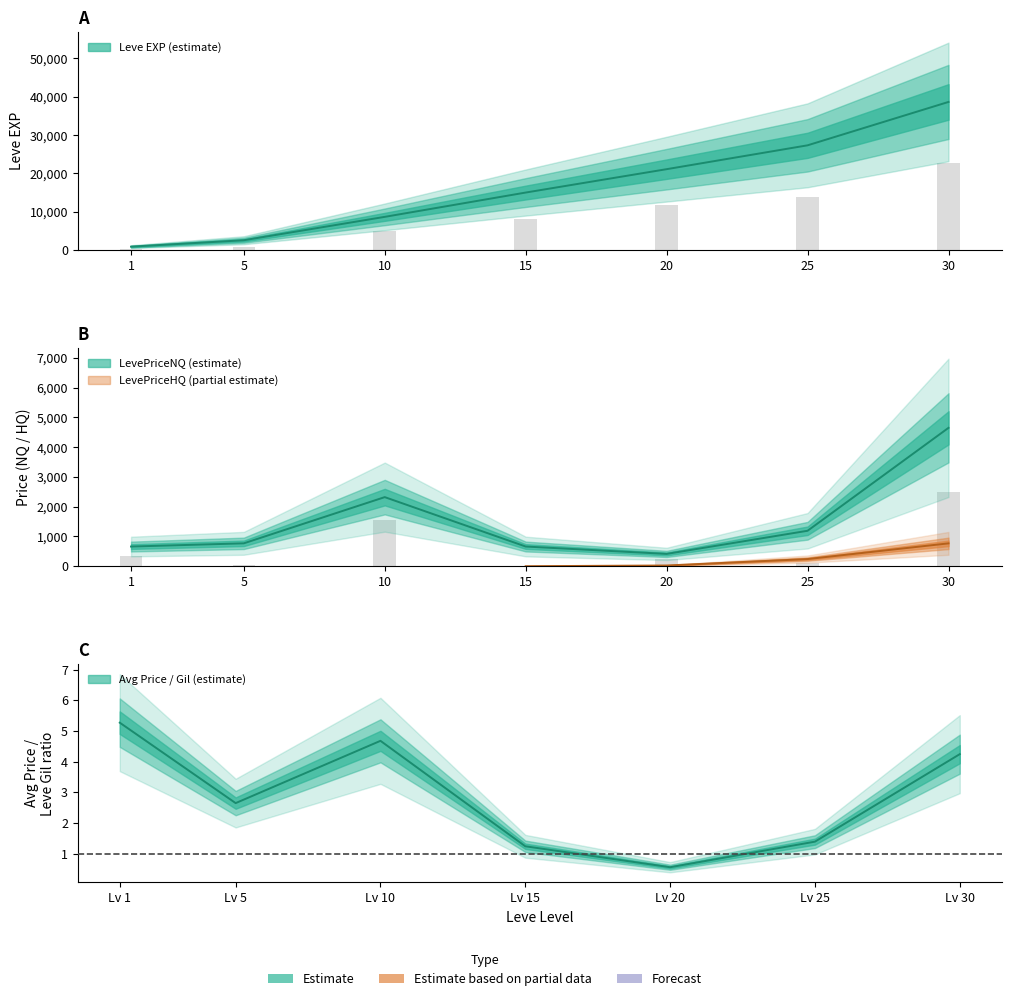

Is it true that Leve Gil equals 477 at 4?

False